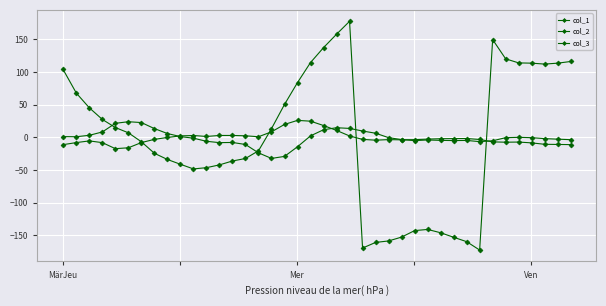

Reading left to right, what are all the values shown in this chart?

col_1: -11.4	-8.2	-5.6	-8.3	-17.5	-16.1	-8.1	-3.2	-0.3	2.0	2.7	1.2	2.7	2.7	2.2	0.8	8.3	19.6	25.8	24.6	17.9	10.5	2.0	-3.3	-4.5	-3.6	-4.0	-3.7	-2.9	-2.2	-2.1	-1.9	-3.4	-7.1	-7.6	-7.3	-8.6	-10.8	-11.0	-11.3
col_2: 1.0	0.8	3.0	8.1	21.3	23.8	22.5	13.3	5.7	1.0	-1.4	-6.2	-8.2	-8.0	-11.1	-23.9	-32.4	-29.3	-14.5	2.1	11.5	14.6	13.5	9.5	6.2	-0.6	-3.6	-5.1	-4.2	-4.8	-5.1	-4.9	-6.7	-5.4	-0.6	-0.1	-0.6	-2.1	-2.9	-3.7
col_3: 104.5	67.5	45.0	27.3	14.8	6.8	-6.9	-24.6	-34.0	-41.4	-48.5	-46.5	-42.3	-36.3	-32.5	-20.7	13.2	50.2	83.7	114.3	137.1	157.6	177.4	-169.5	-160.9	-158.7	-152.8	-142.8	-141.1	-146.1	-153.0	-159.8	-172.6	149.5	120.0	113.8	113.4	112.0	113.4	115.9